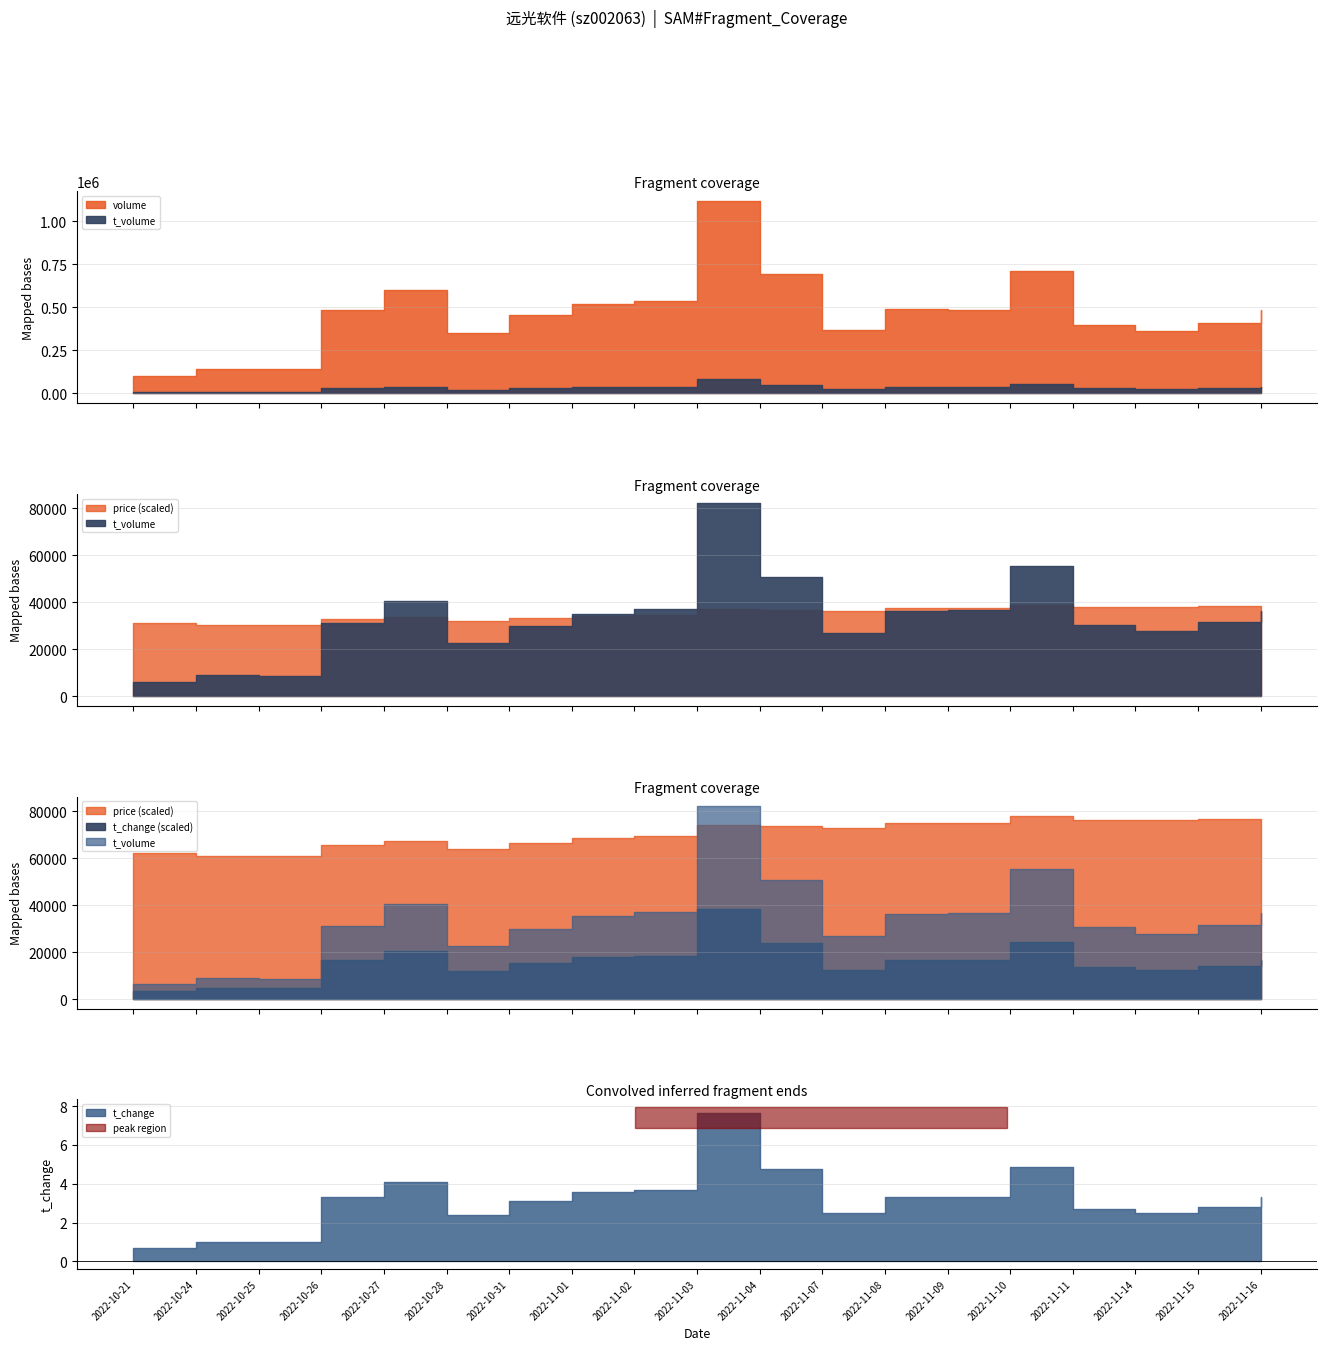

What is the difference between the maximum and minimum values in the price series?

1.7